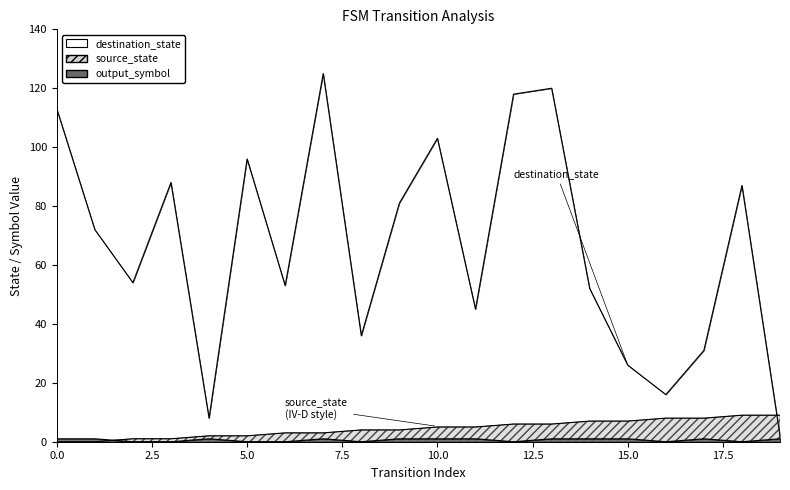

What is the sum of the values at 7.5 and 0.0?

201